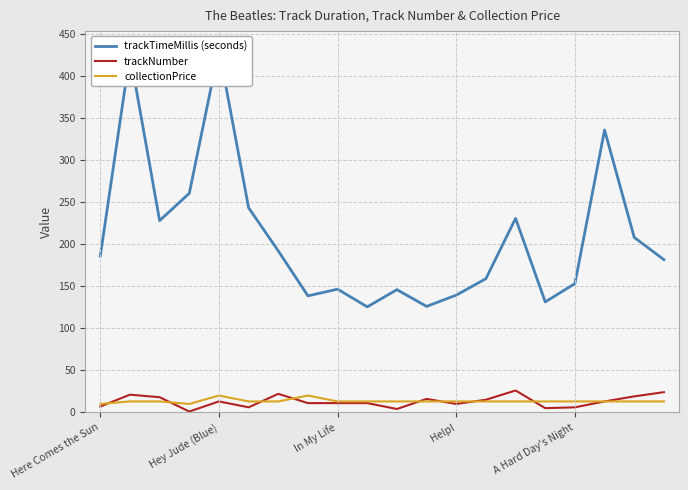

What is the approximate value of trackTimeMillis (seconds) at 19?

181.4